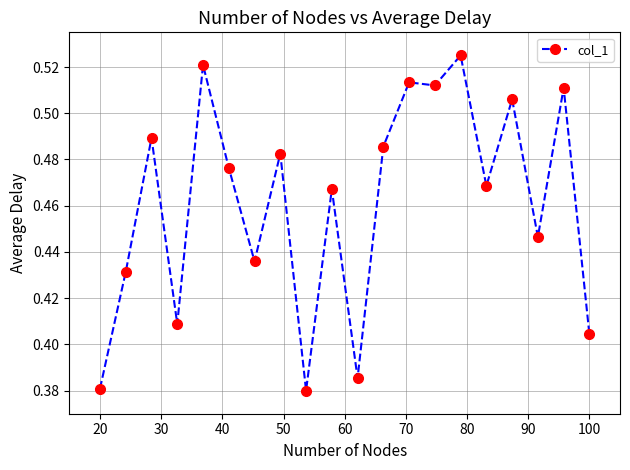

True or false: there are more than 1 points higher than both neighbors.

True